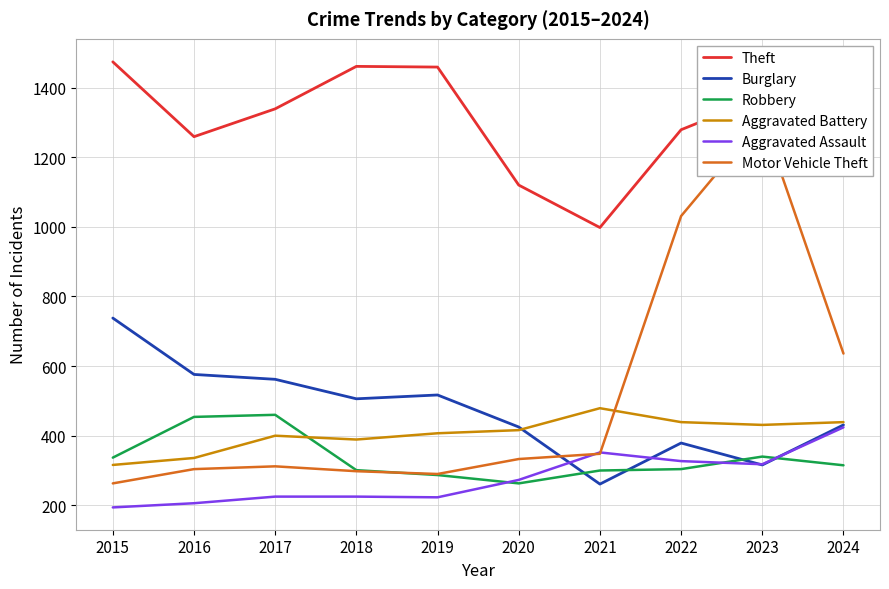

How many lines are shown in the chart?

6